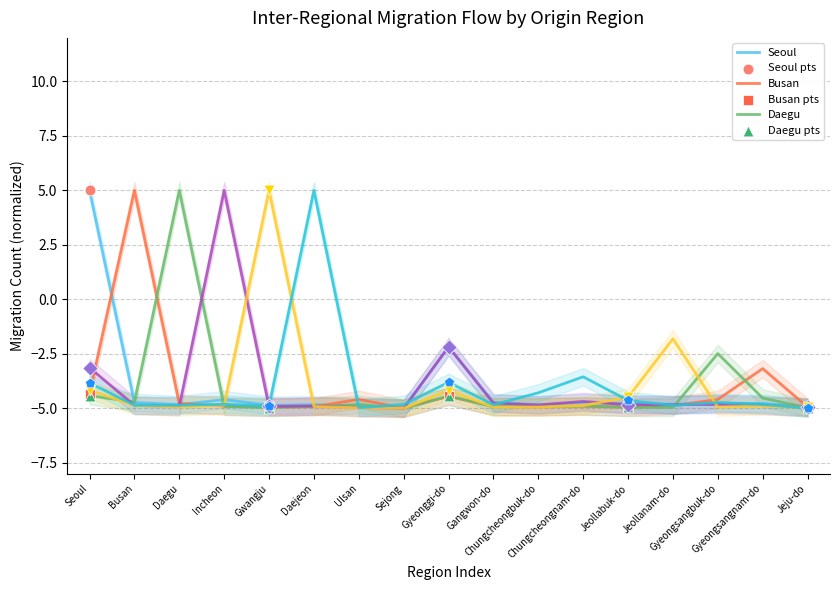

What is the total value across all series at Jeollanam-do?

-26.2